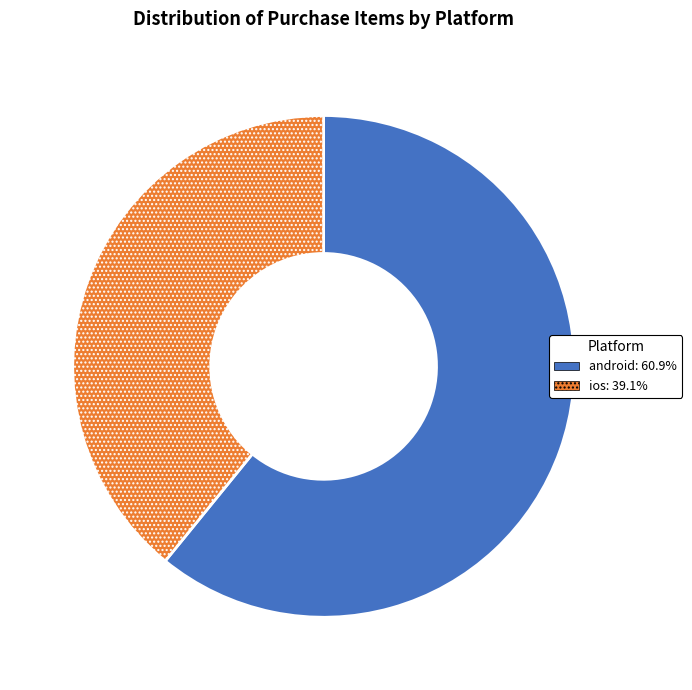

What is the smallest slice in the pie chart?

ios